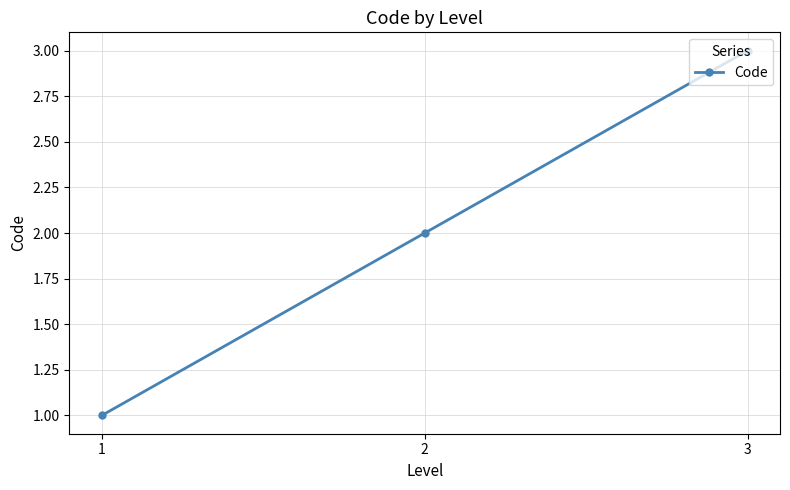

What is the sum of all values?

6